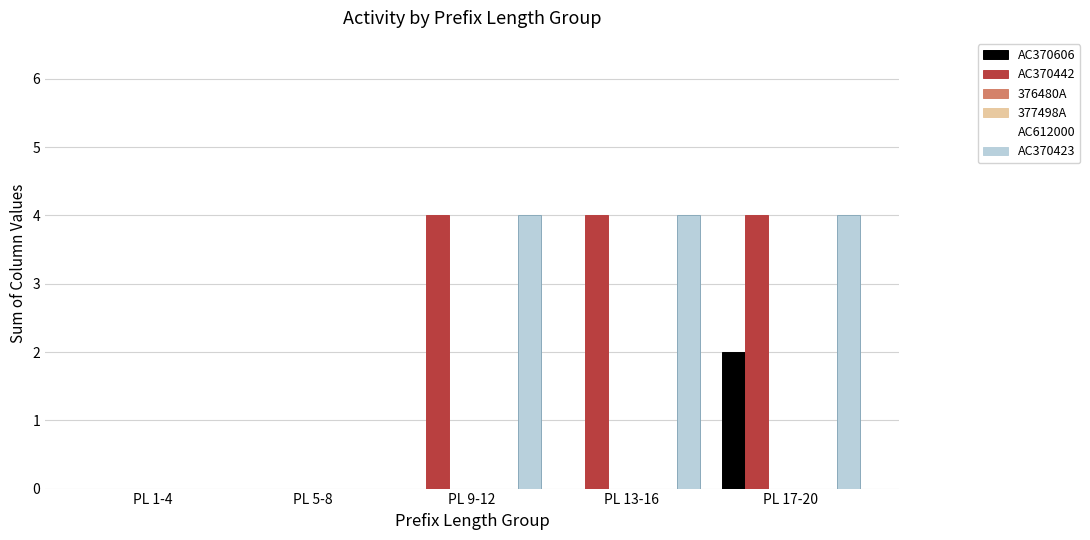

At which category is the sum across all series the highest?

PL 17-20